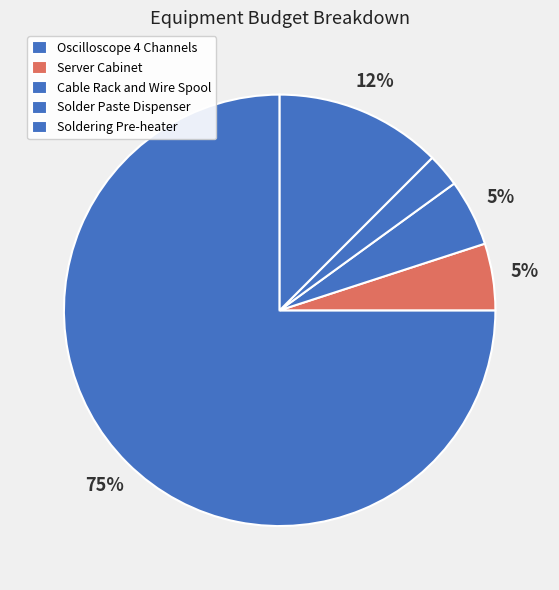

What percentage is the Cable Rack and Wire Spool slice, to the nearest percent?

5%